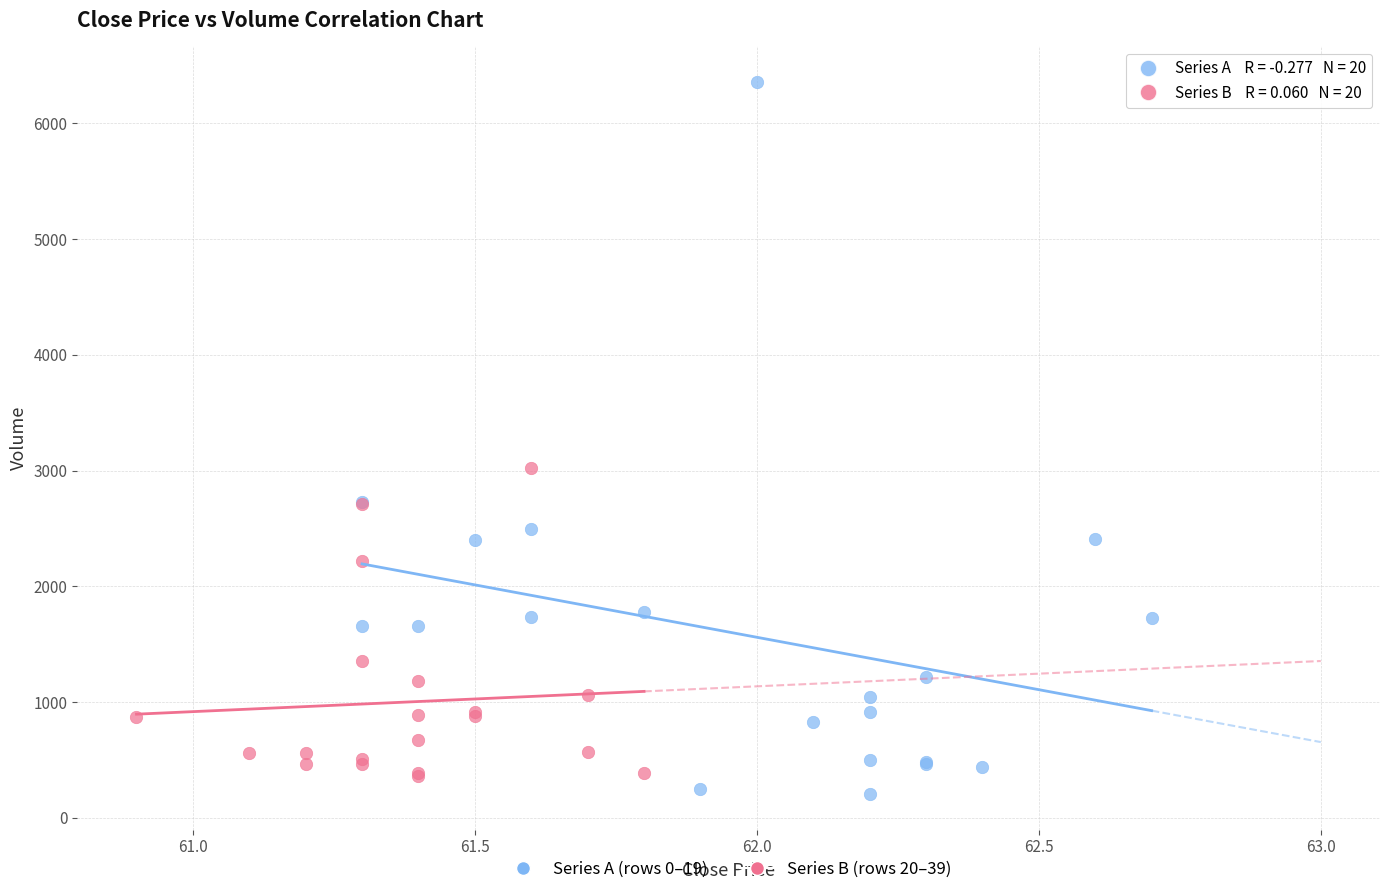

Which series contains the highest Y value?

Series A (rows 0–19)